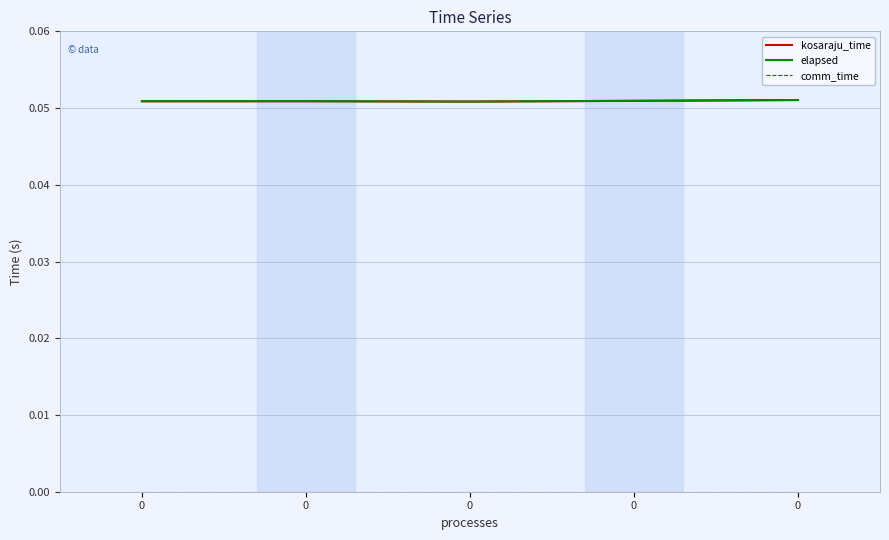

Does the chart have visible grid lines?

Yes